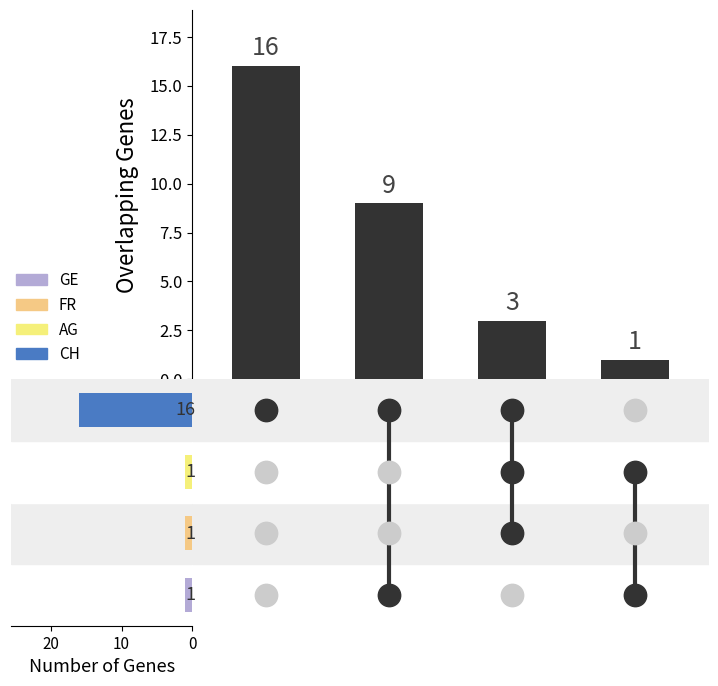

What is the change in value from 10 to 20?

-6